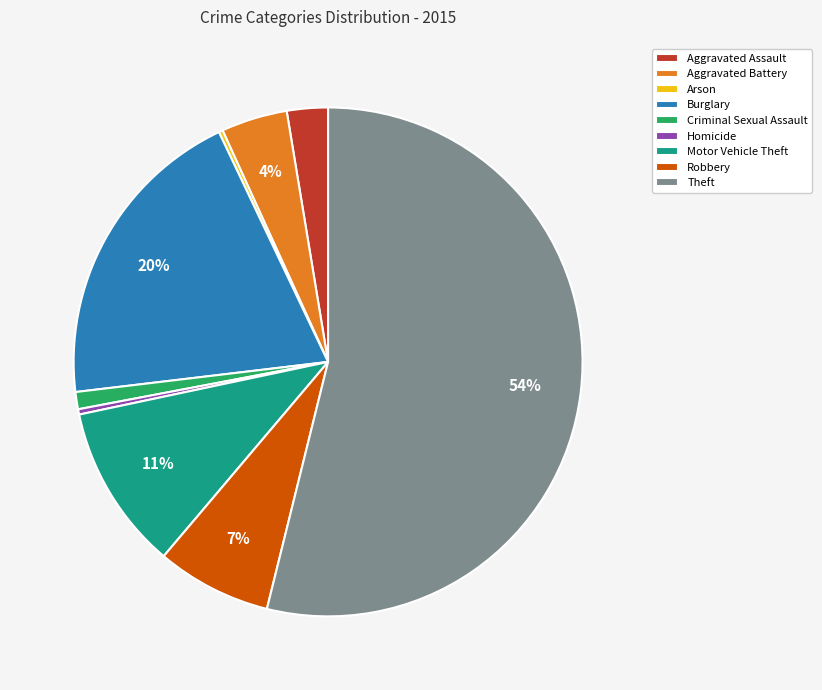

Is the sum of Aggravated Battery and Motor Vehicle Theft greater than half?

No